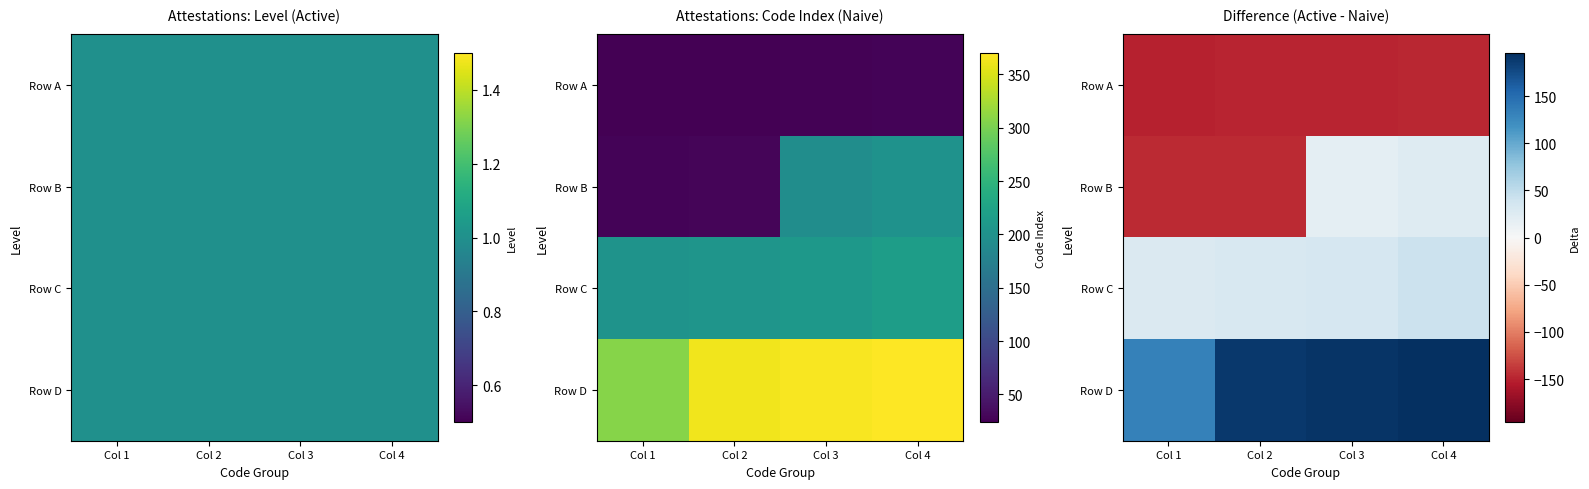

What is the difference between the second highest and minimum values in the Row B series?

166.0